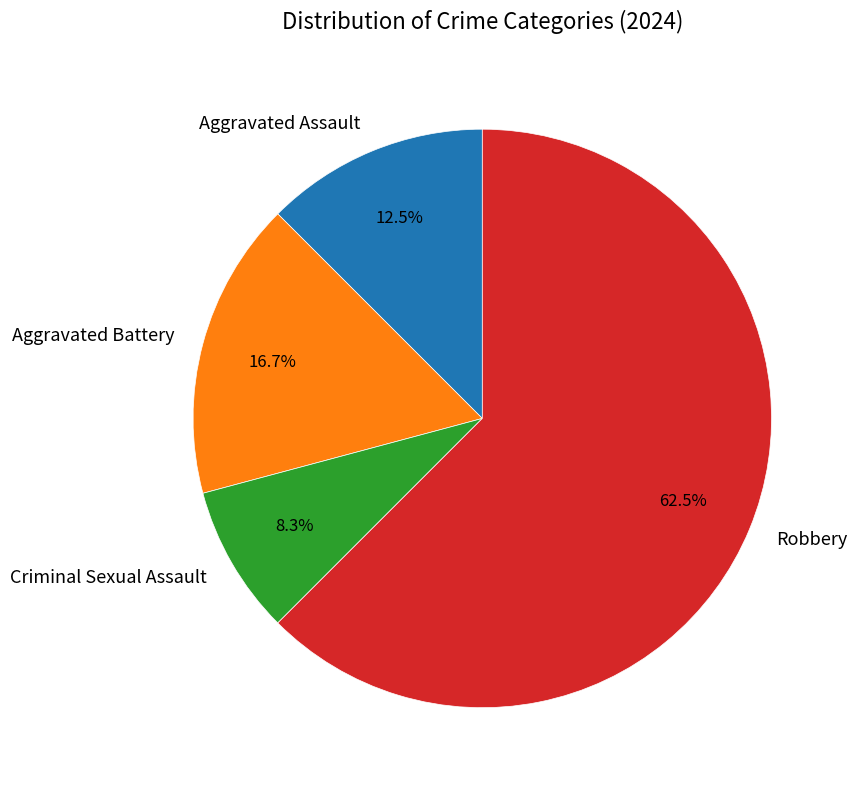

How much of the chart is everything except Aggravated Battery?

83.3%